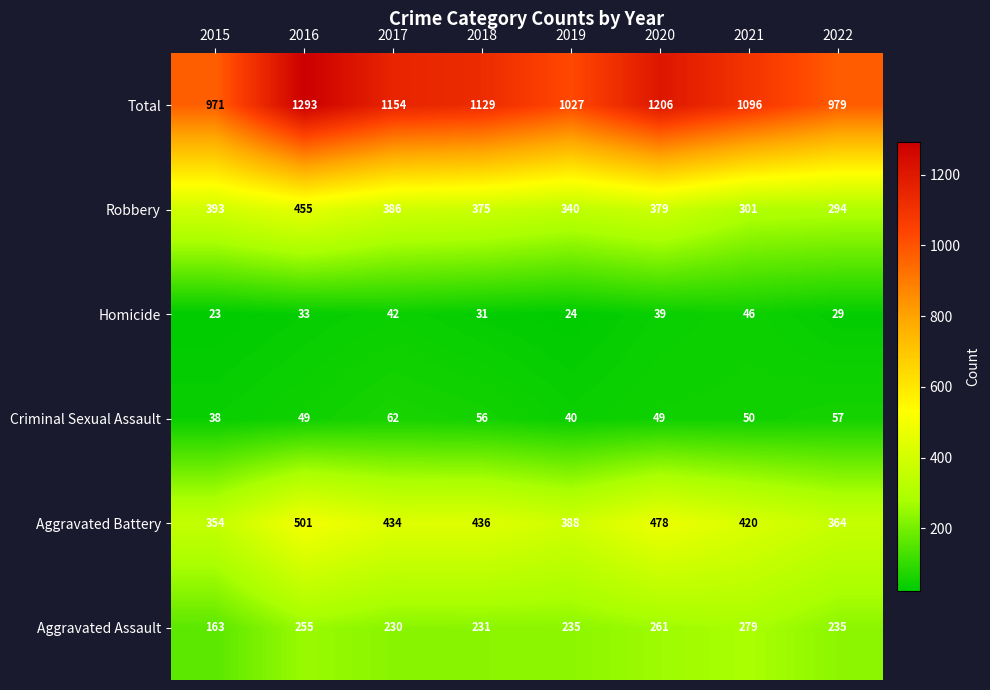

What is the minimum value shown in the chart?

23